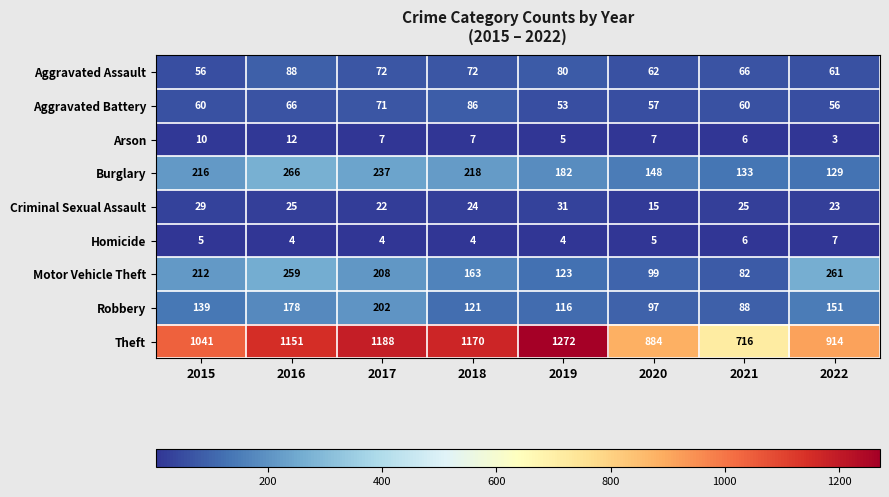

How many series are shown in this chart?

9